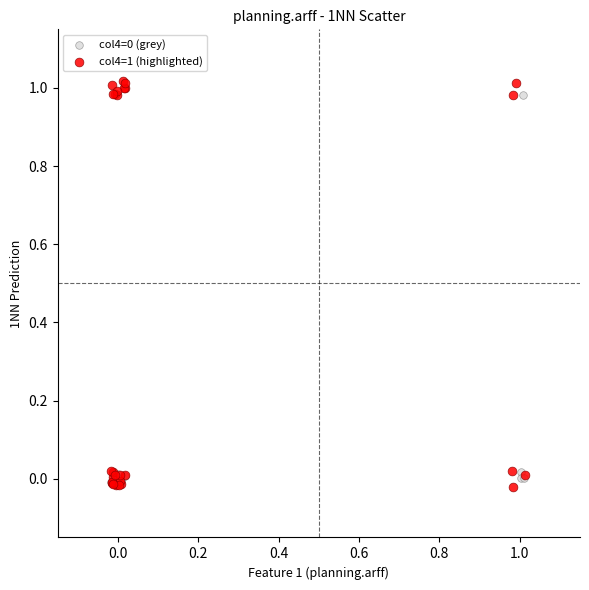

Which series has the largest Y range (max minus min)?

col4=1 (highlighted)